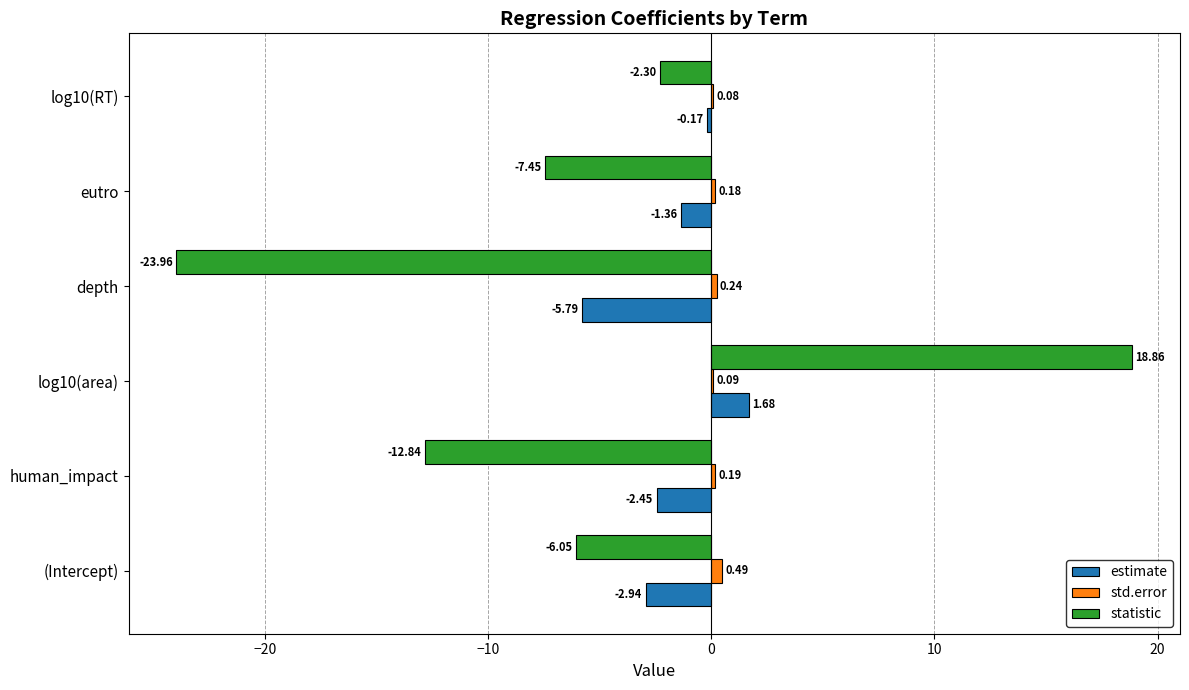

What is the total value across all series at log10(area)?

20.6